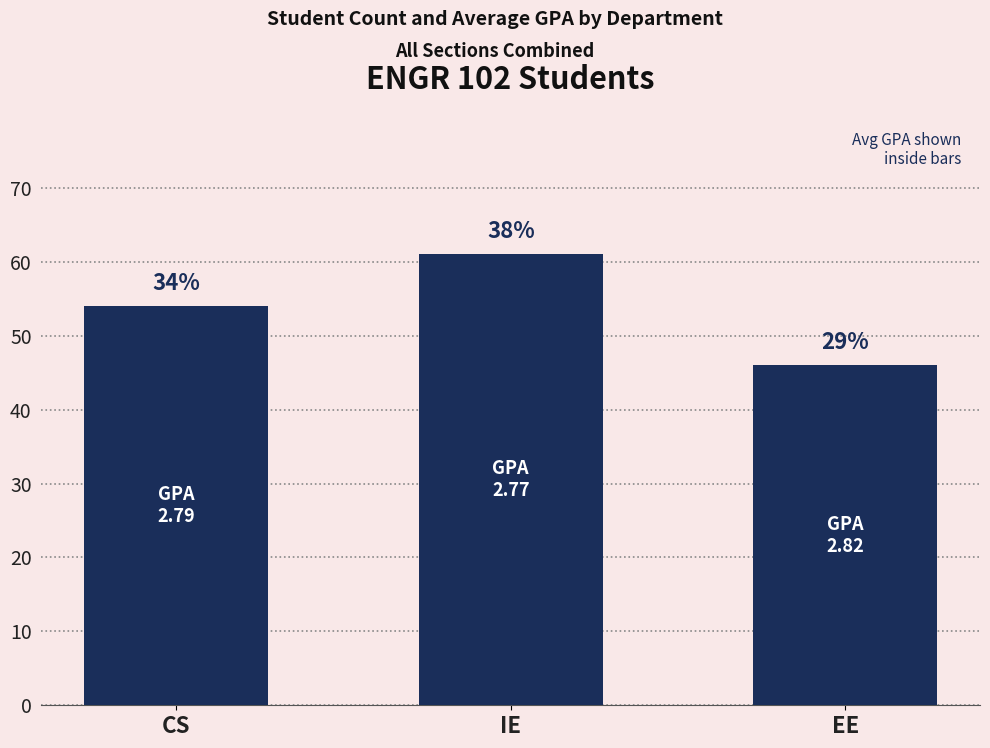

Does the chart contain any negative values?

No